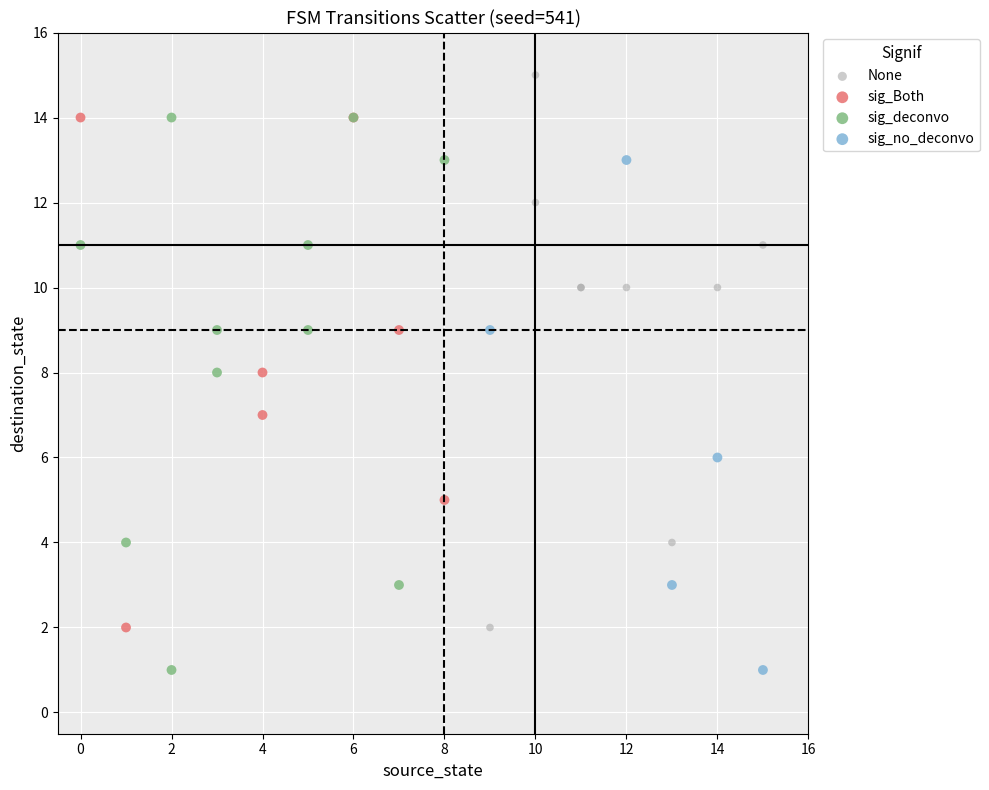

What are all the series names shown in the legend?

None, sig_Both, sig_deconvo, sig_no_deconvo